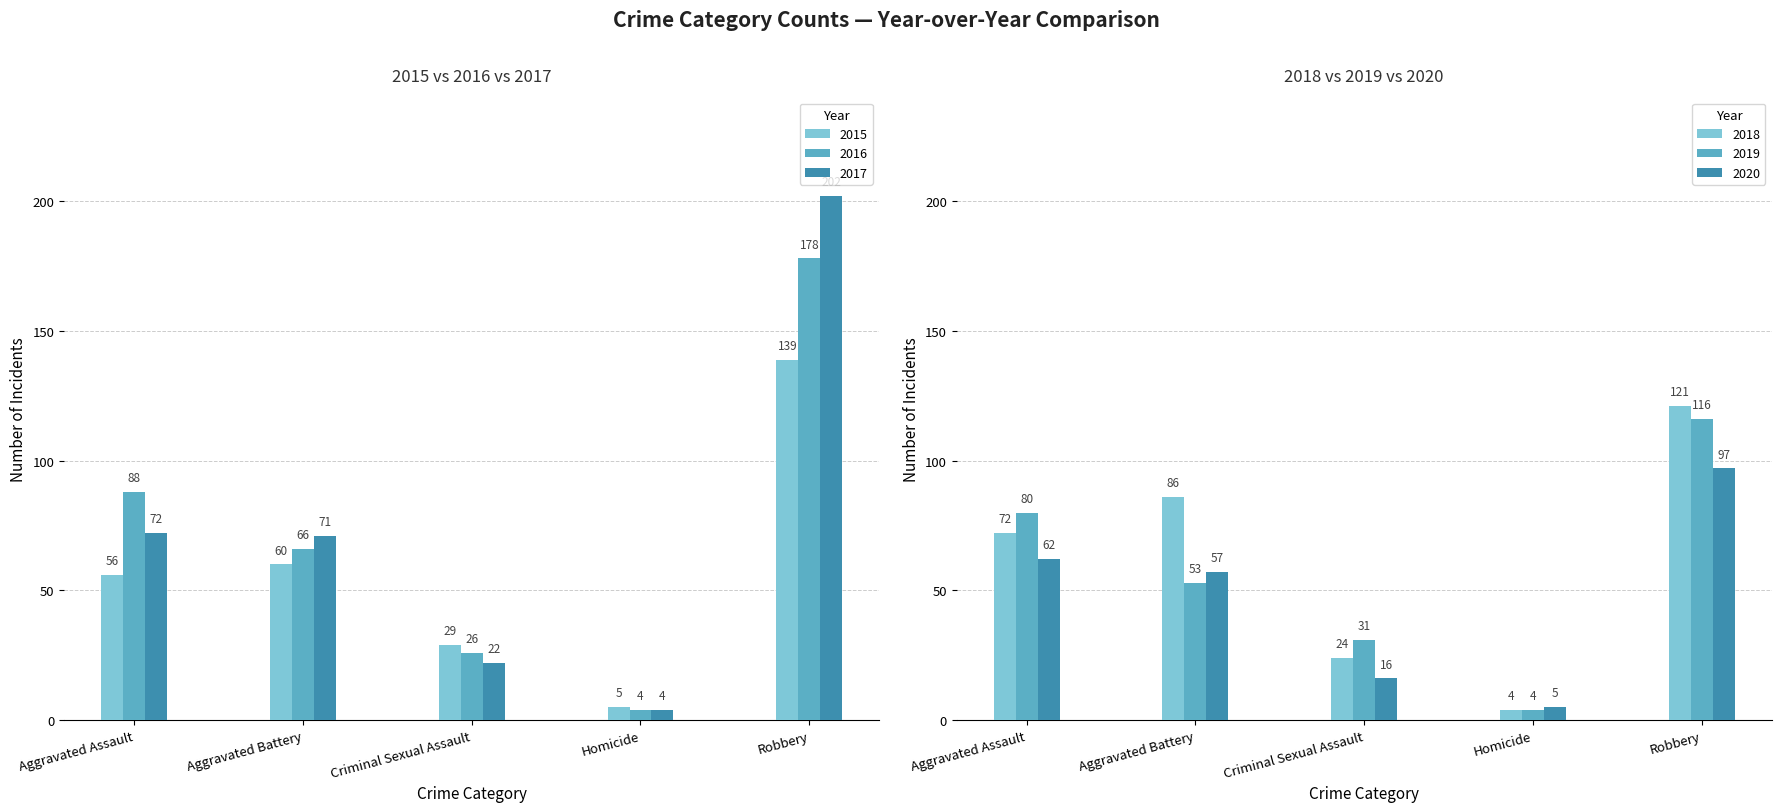

What is the value of the 2019 bar at the 5th from the left?

116